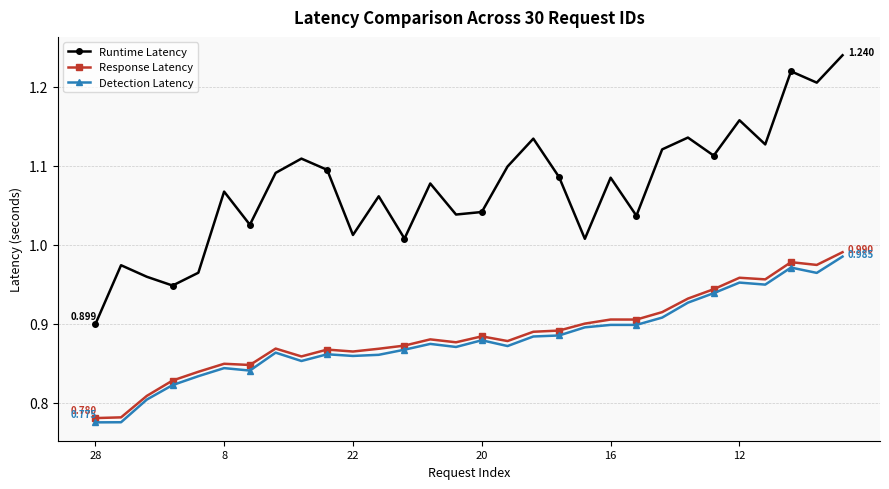

True or false: Detection Latency and Runtime Latency intersect in this chart.

False